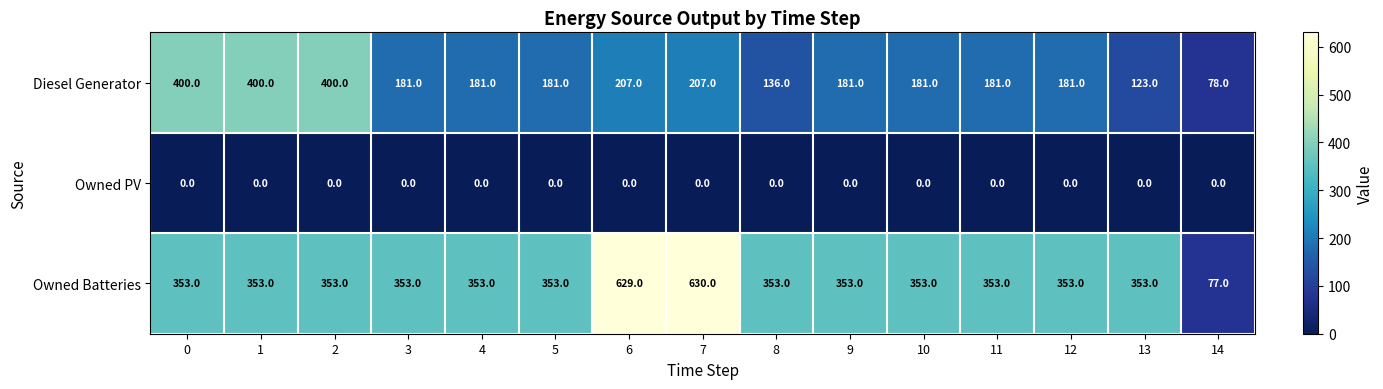

What is the approximate value of Diesel Generator at 7, to the nearest 50?

200